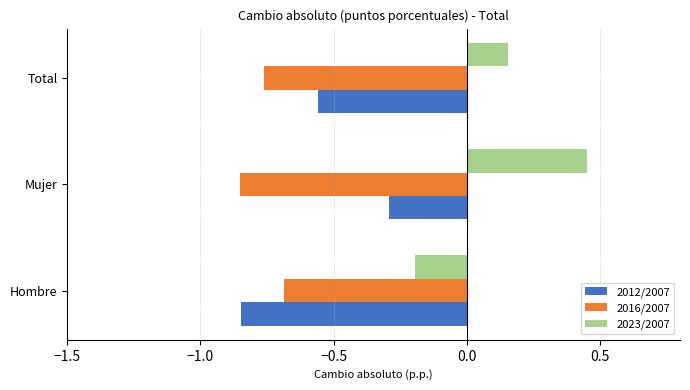

What is the difference between the highest and lowest values at Hombre?

0.7